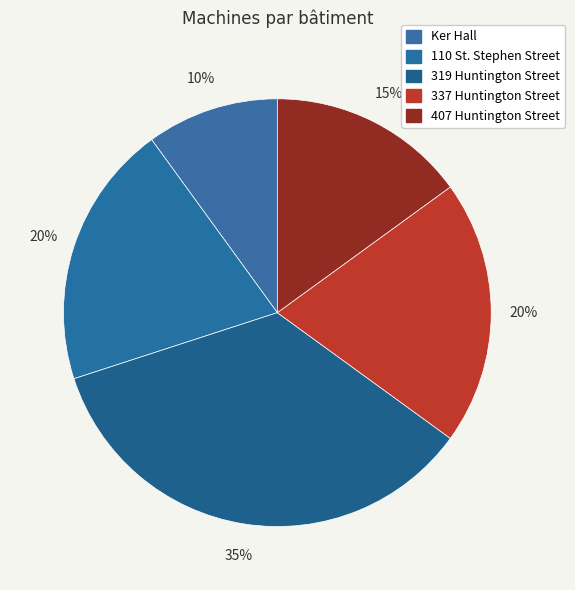

Approximately how many times larger is the value at 110 St. Stephen Street compared to 337 Huntington Street?

1.0